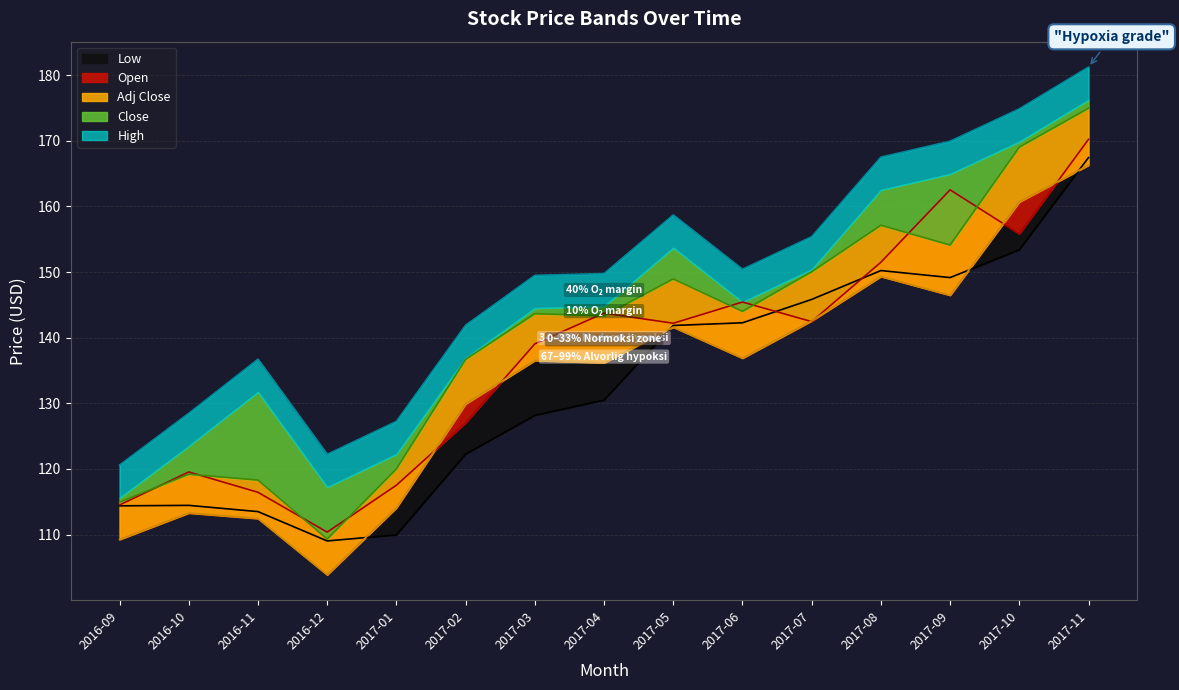

What is the minimum value shown in the chart?

103.9